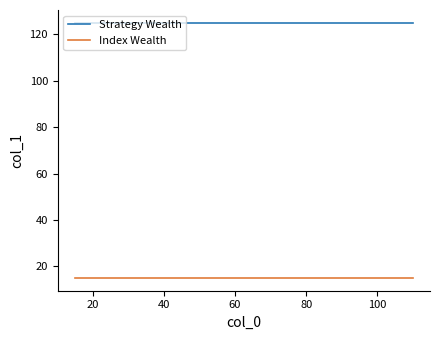

Rank the series by their maximum value, from lowest to highest.

Index Wealth, Strategy Wealth